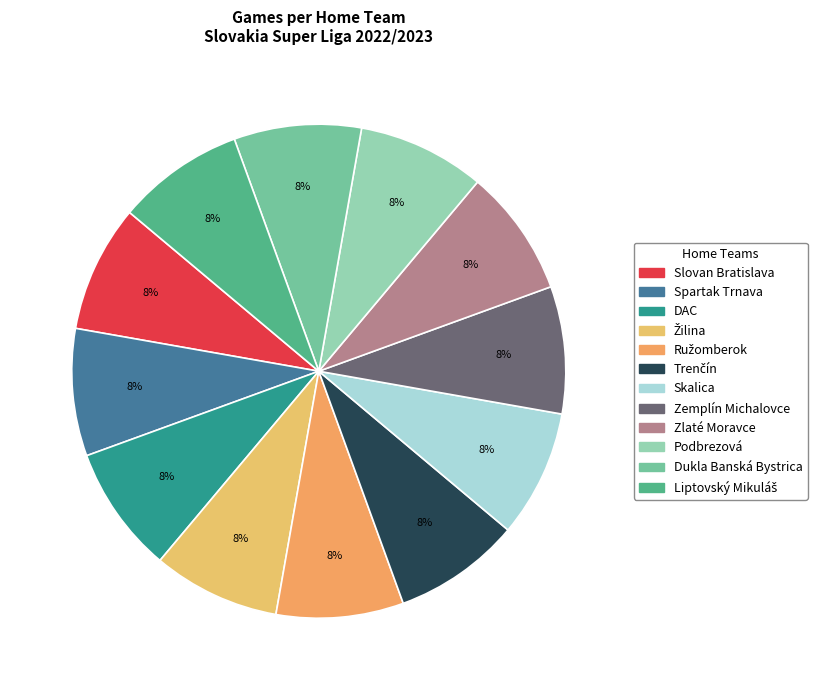

Count the number of slices in the pie.

12